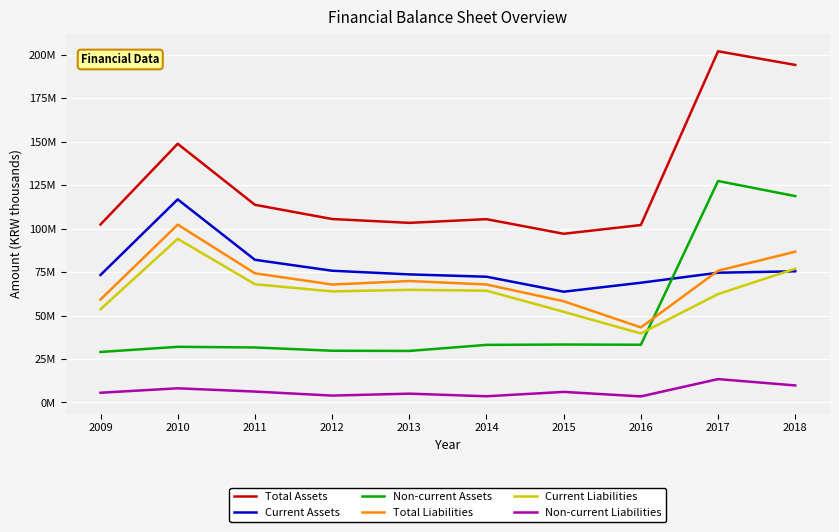

The Current Liabilities series shows 76940764 at 2018. True or false?

True